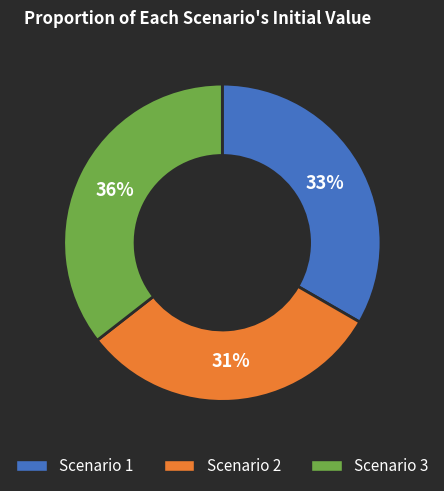

Which slice is the smallest?

Scenario 2